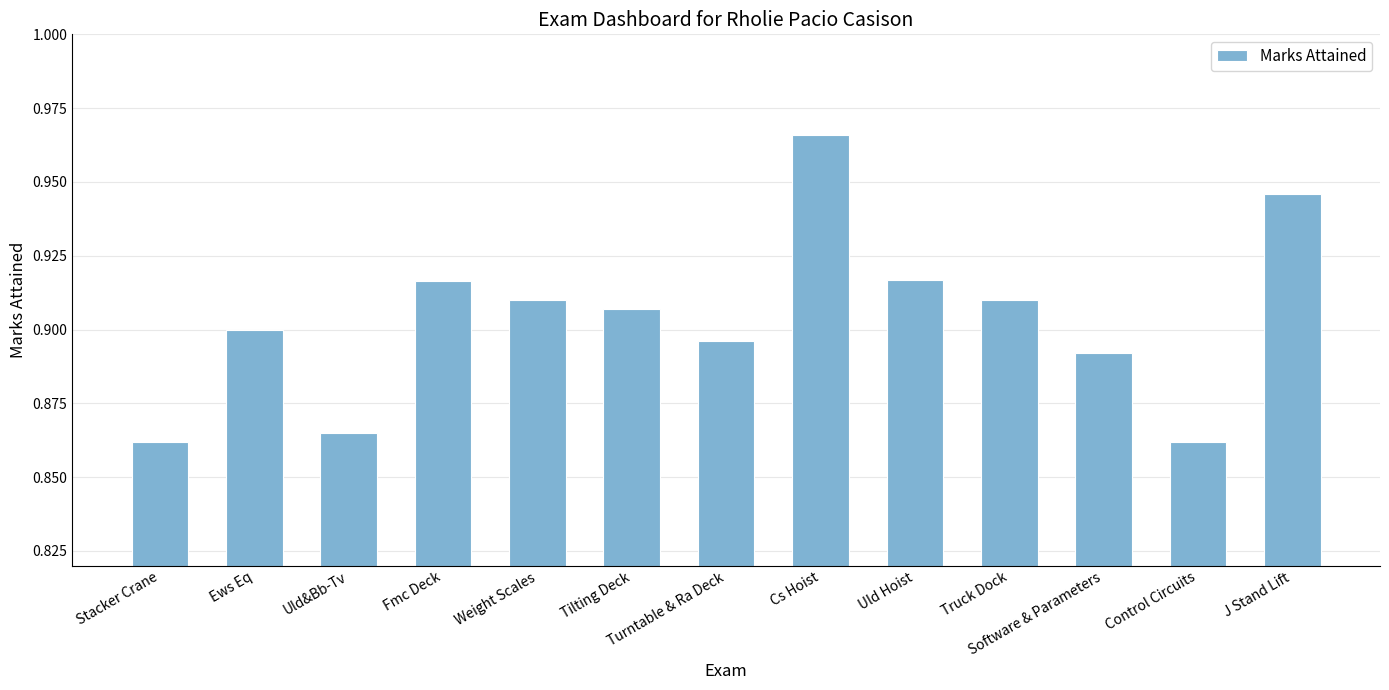

What position from the right is Fmc Deck?

10